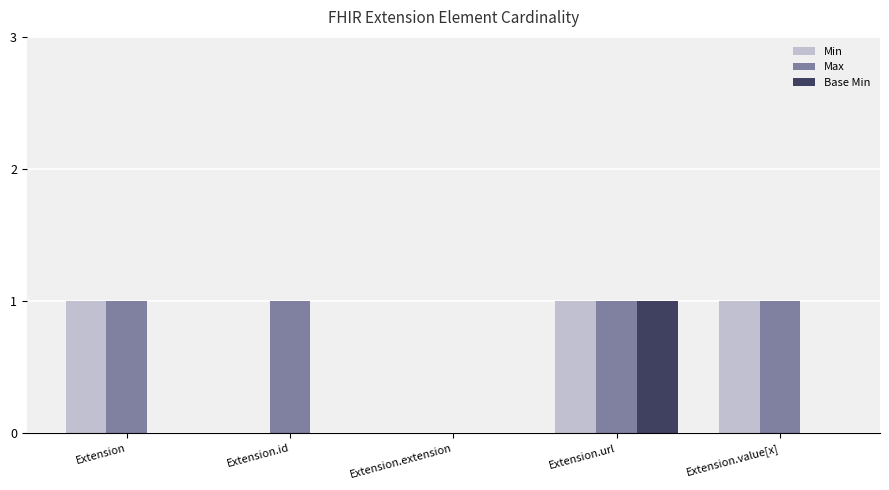

Which series has the largest total across all categories?

Max